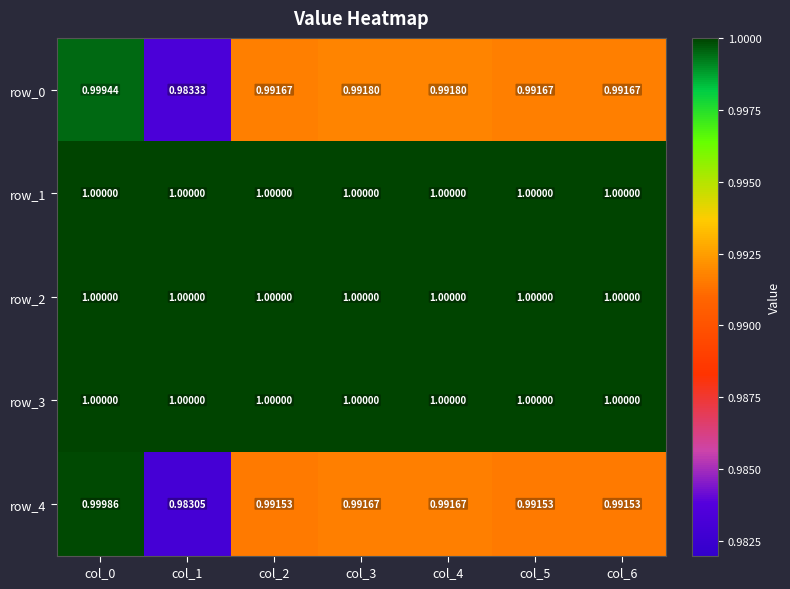

What is the smallest value displayed?

1.0